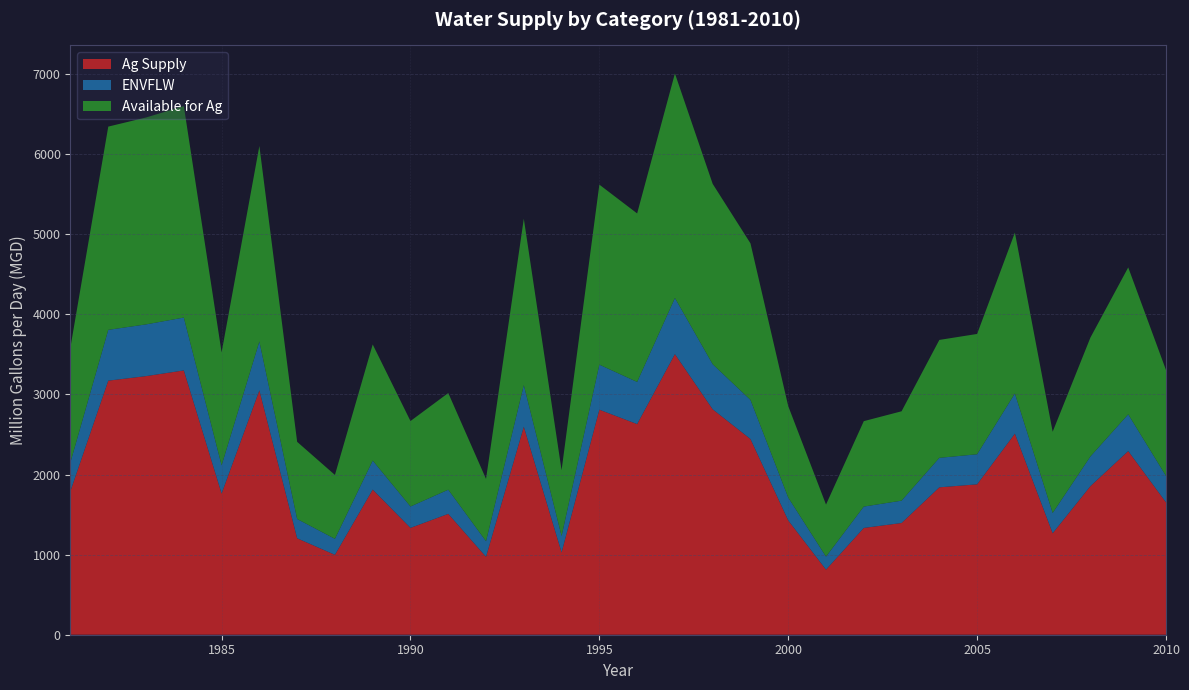

Reading left to right, transcribe all the data shown in this chart.

Ag Supply: 1981=1796.5	1982=3172.4	1983=3229.1	1984=3300.2	1985=1762.7	1986=3051.2	1987=1204.2	1988=997.5	1989=1812.2	1990=1334.1	1991=1509.0	1992=972.8	1993=2597.3	1994=1027.4	1995=2810.0	1996=2630.2	1997=3504.0	1998=2814.7	1999=2443.5	2000=1427.1	2001=812.6	2002=1333.4	2003=1395.0	2004=1840.5	2005=1877.8	2006=2510.6	2007=1267.2	2008=1855.5	2009=2293.2	2010=1652.5
ENVFLW: 1981=359.3	1982=634.5	1983=645.8	1984=660.0	1985=352.5	1986=610.2	1987=240.8	1988=199.5	1989=362.4	1990=266.8	1991=301.8	1992=194.6	1993=519.5	1994=205.5	1995=562.0	1996=526.0	1997=700.8	1998=562.9	1999=488.7	2000=285.4	2001=162.5	2002=266.7	2003=279.0	2004=368.1	2005=375.6	2006=502.1	2007=253.4	2008=371.1	2009=458.6	2010=330.5
Available for Ag: 1981=1437.2	1982=2537.9	1983=2583.3	1984=2640.2	1985=1410.2	1986=2441.0	1987=963.4	1988=798.0	1989=1449.8	1990=1067.3	1991=1207.2	1992=778.2	1993=2077.8	1994=821.9	1995=2248.0	1996=2104.2	1997=2803.2	1998=2251.8	1999=1954.8	2000=1141.7	2001=650.1	2002=1066.7	2003=1116.0	2004=1472.4	2005=1502.3	2006=2008.5	2007=1013.7	2008=1484.4	2009=1834.5	2010=1322.0